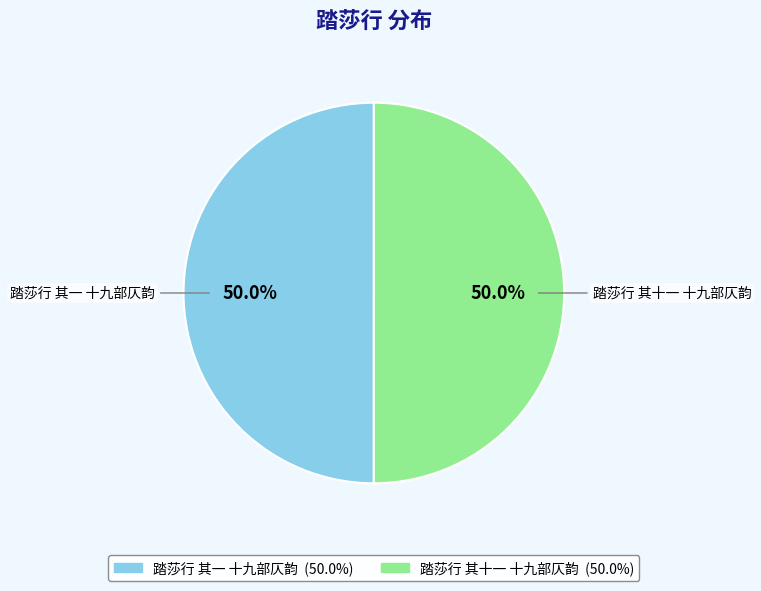

What is the ratio of the value at 踏莎行 其一 十九部仄韵 to the value at 踏莎行 其十一 十九部仄韵?

1.0